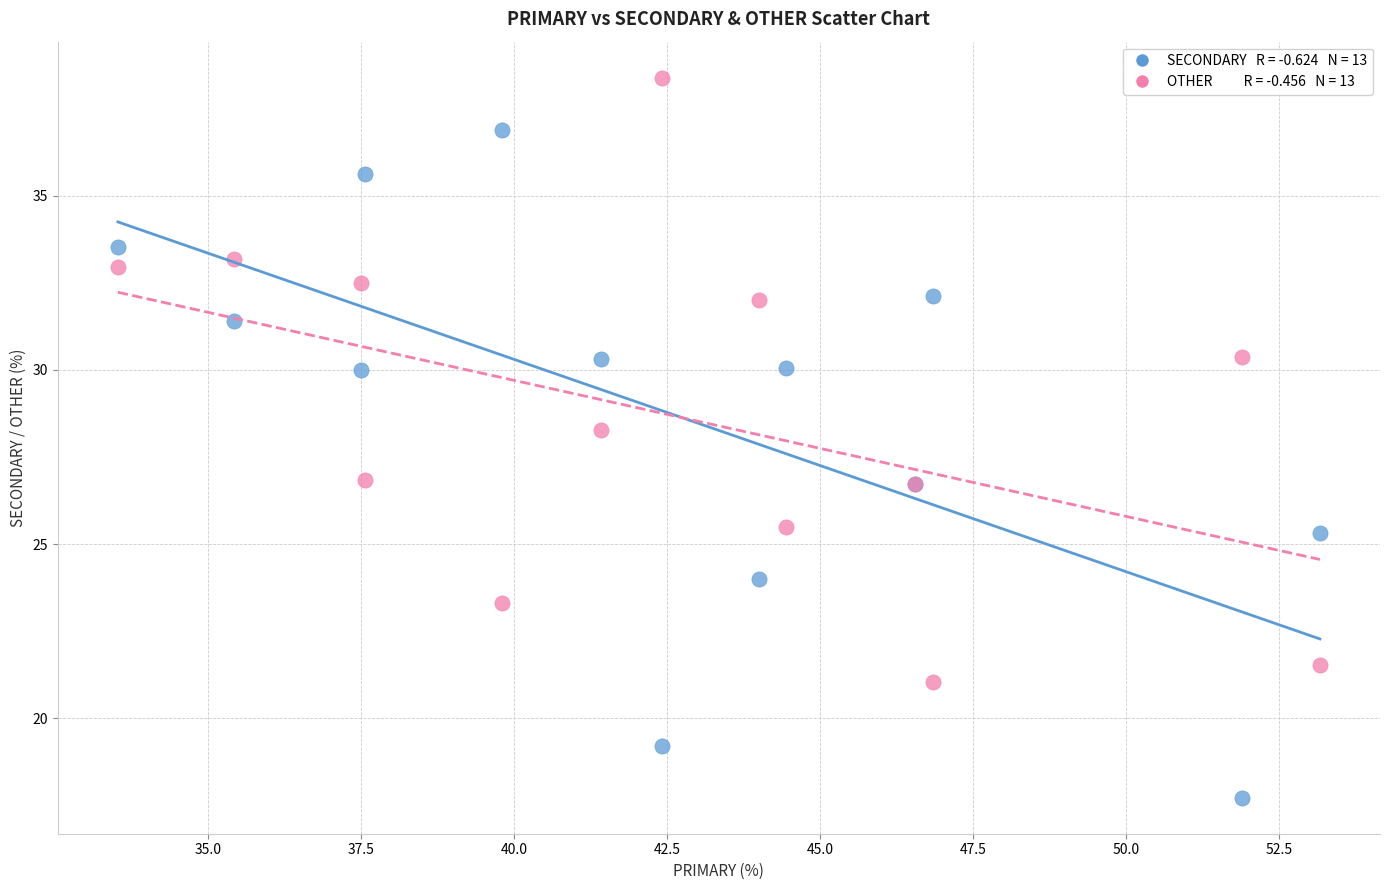

Across all series, what Y value is closest to 28?

28.3